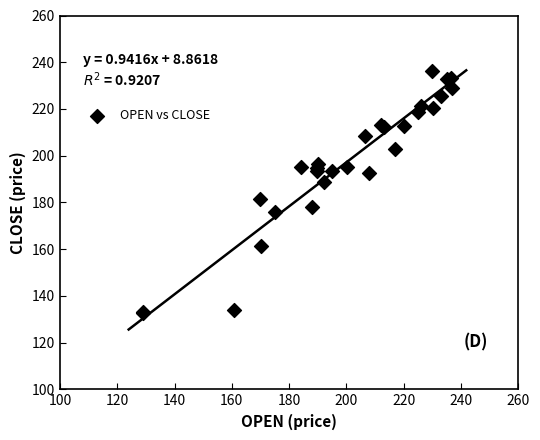

What Y value in the scatter plot is closest to 184?

181.7